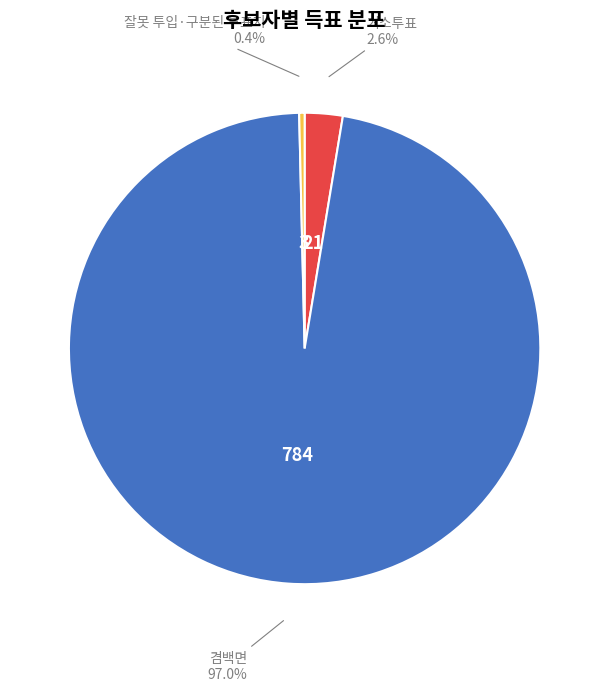

Which category accounts for the majority?

겸백면